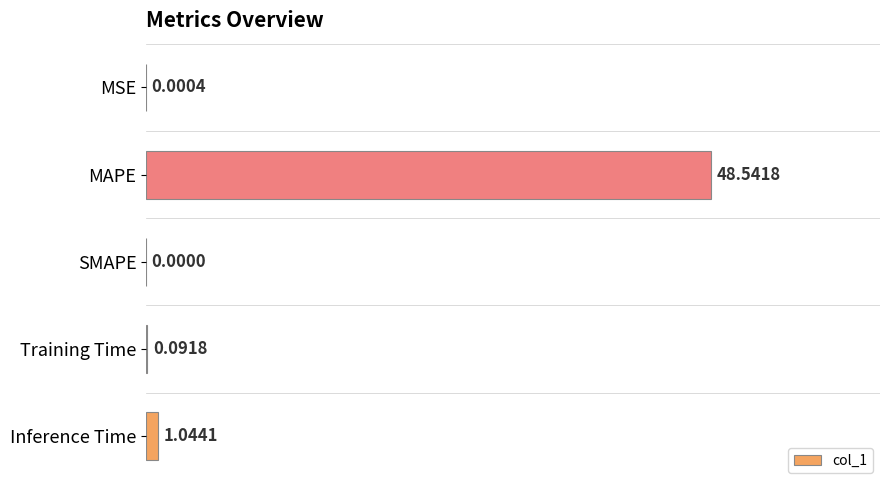

Which category has the highest value across all series?

MAPE